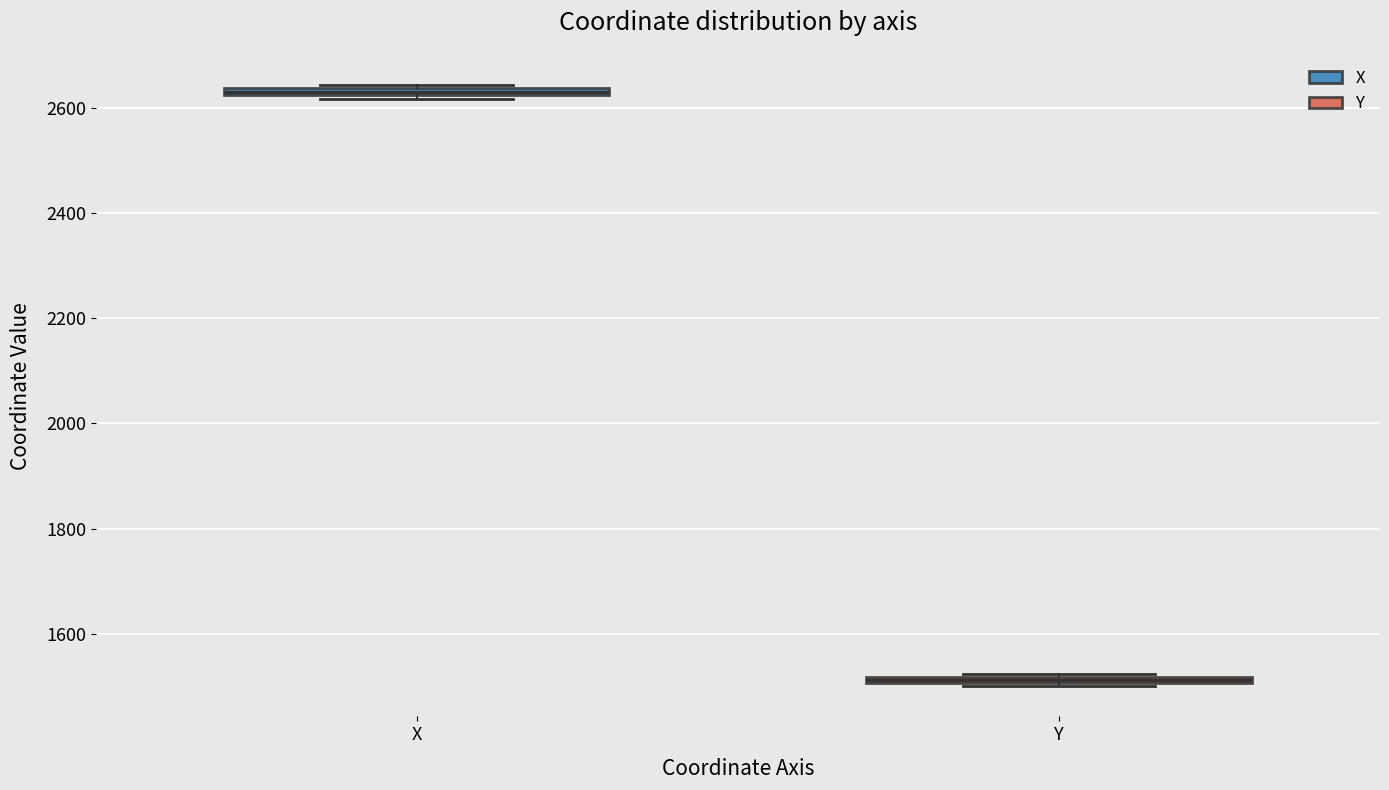

Which box has the highest median line?

X